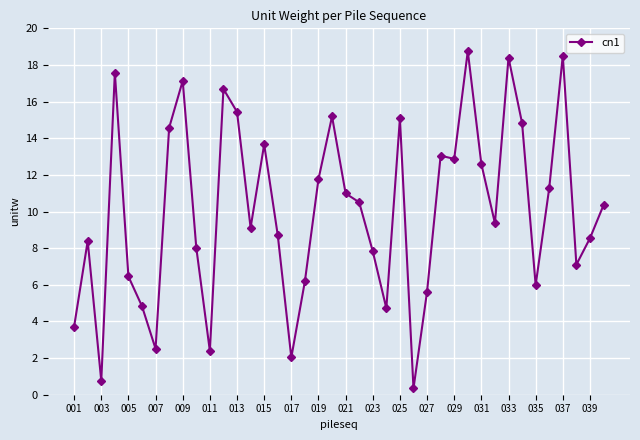

How many points are lower than both their immediate neighbors (excluding endpoints)?

11